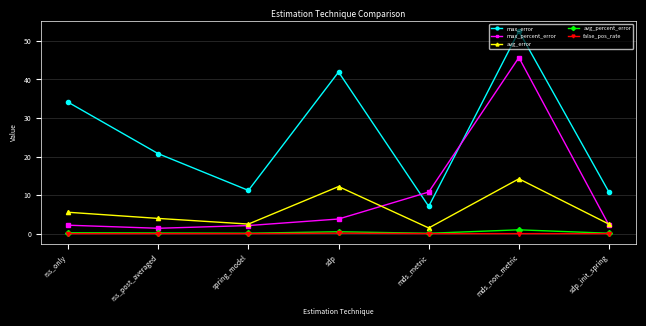

Is this an area chart (filled region under the line)?

No